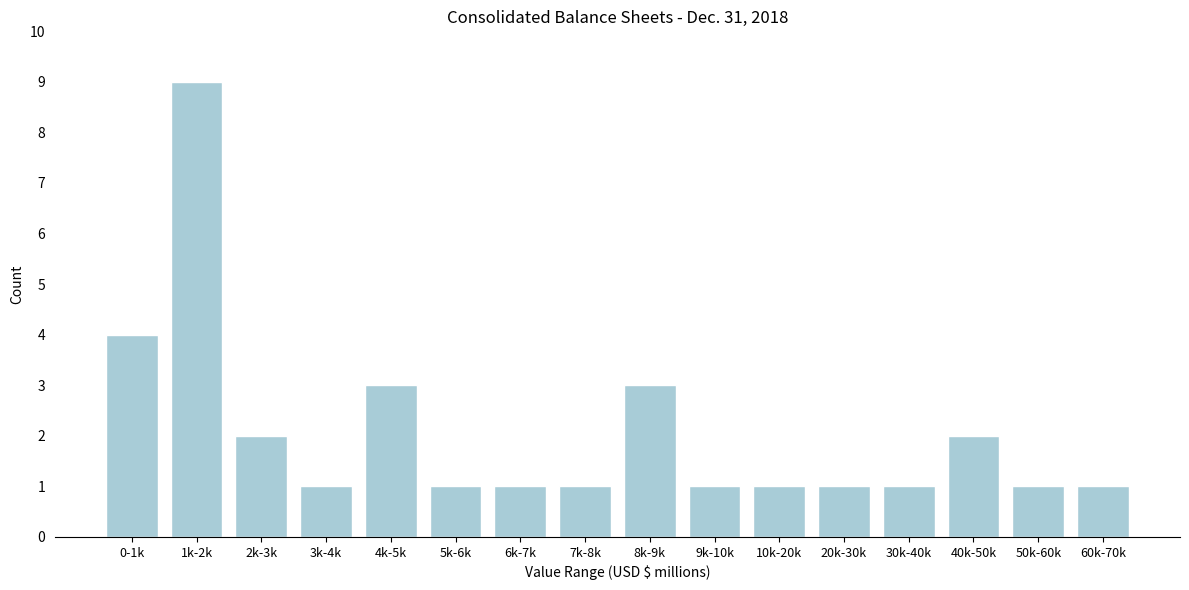

Reading left to right, transcribe all the data shown in this chart.

0-1k=4	1k-2k=9	2k-3k=2	3k-4k=1	4k-5k=3	5k-6k=1	6k-7k=1	7k-8k=1	8k-9k=3	9k-10k=1	10k-20k=1	20k-30k=1	30k-40k=1	40k-50k=2	50k-60k=1	60k-70k=1